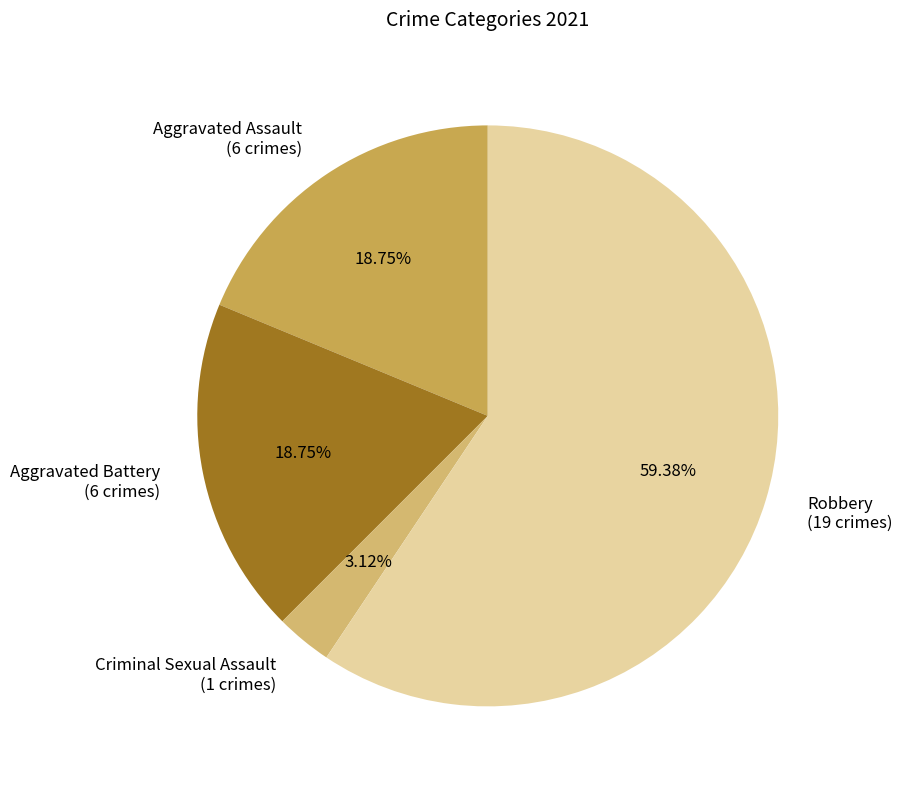

Which category has the biggest portion of the pie?

Robbery (19 crimes)